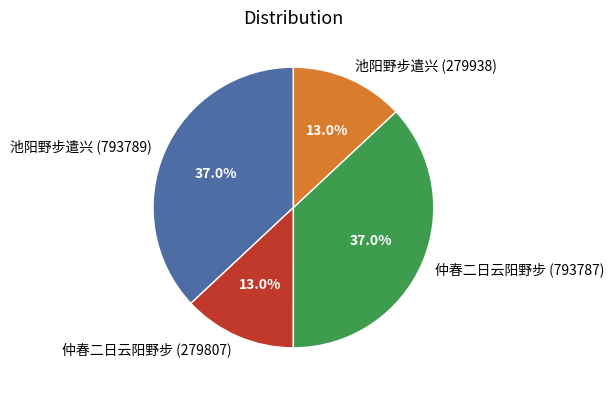

Approximately how many times larger is the value at 仲春二日云阳野步 (793787) compared to 池阳野步遣兴 (793789)?

1.0